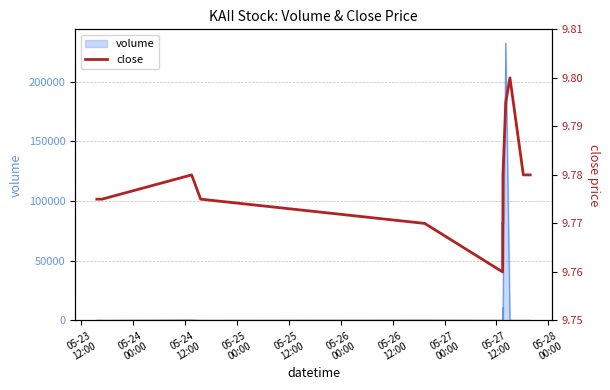

True or false: there are more than 2 points higher than both neighbors.

False